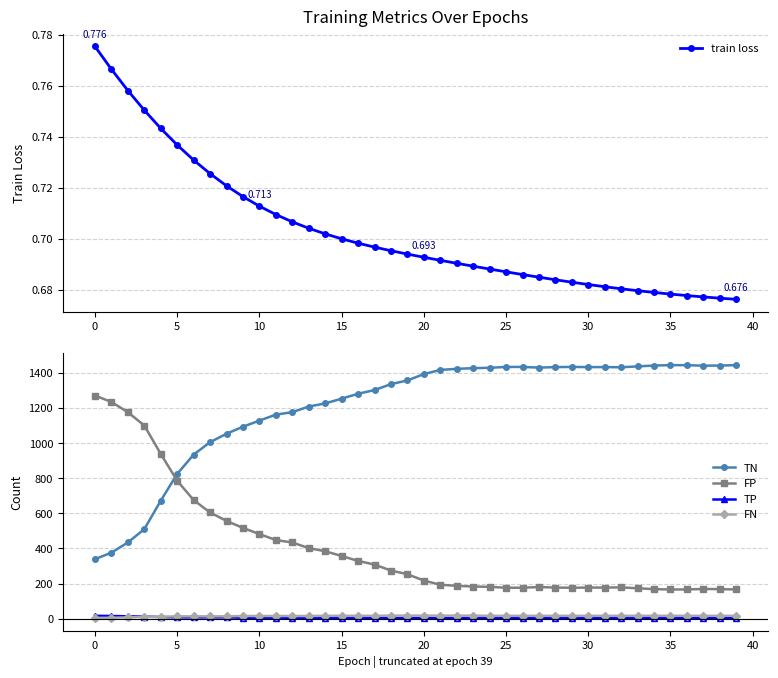

The TN series shows 1443.0 at 34. True or false?

True